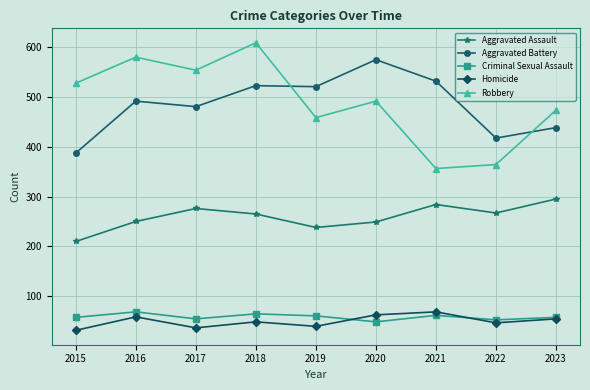

What is the difference between the highest and lowest values at 2022?

370